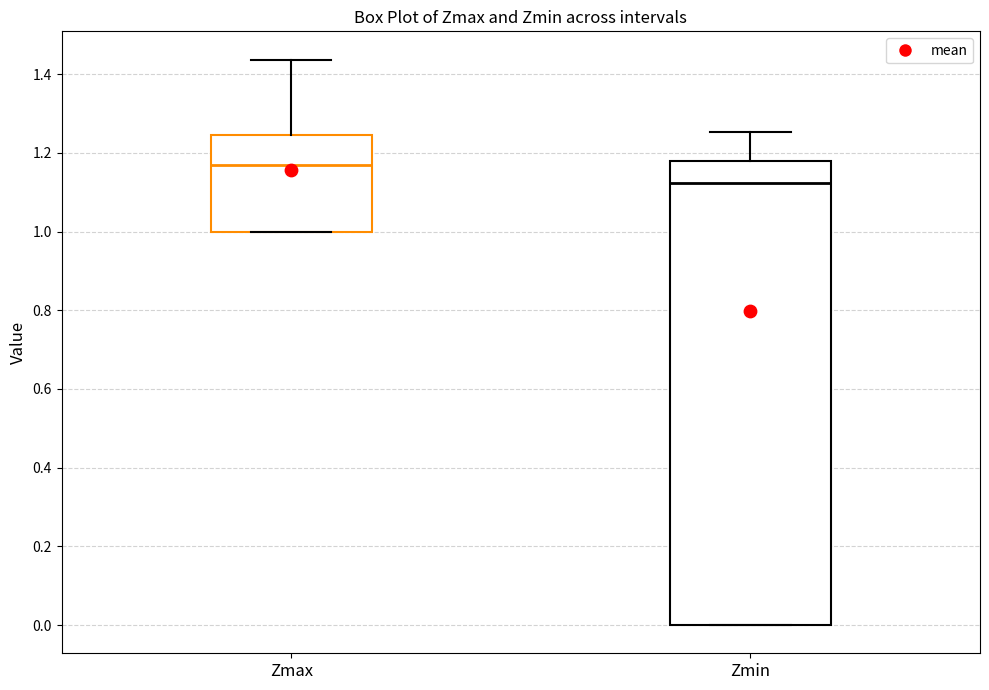

Reading left to right, transcribe this box plot: for each box, give where its median line is, the range the box spans, and where its two whiskers end, as read against the y-axis. The values are not printed on the chart, so give them approximately, as read against the axis.

Zmax: median 1.16, box 1.00 to 1.24, whiskers 1.00 to 1.44
Zmin: median 1.12, box 0.00 to 1.18, whiskers 0.00 to 1.26